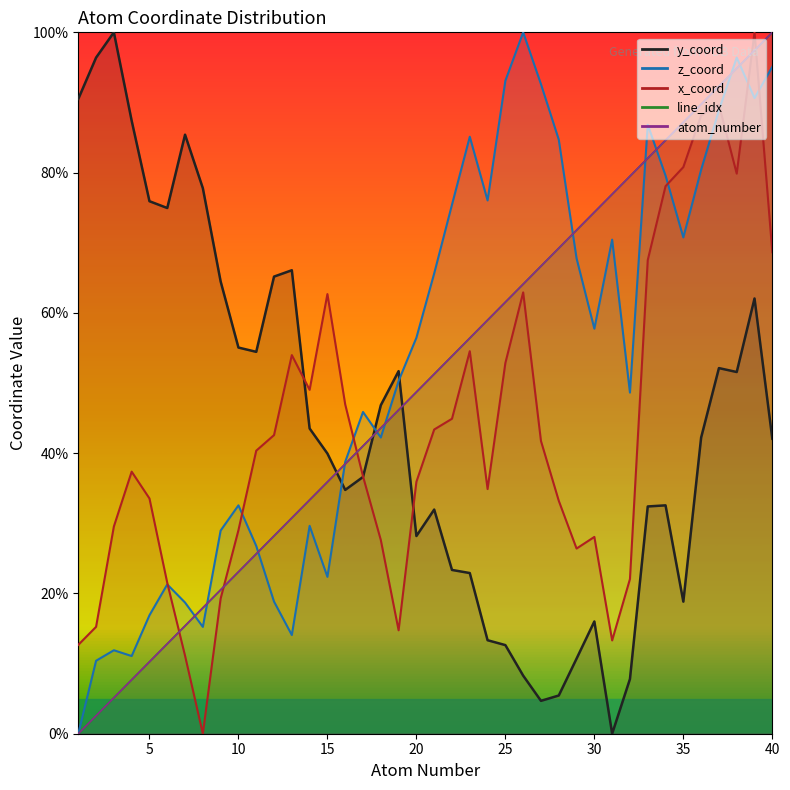

True or false: line_idx_line has more than 0 points higher than both neighbors.

False